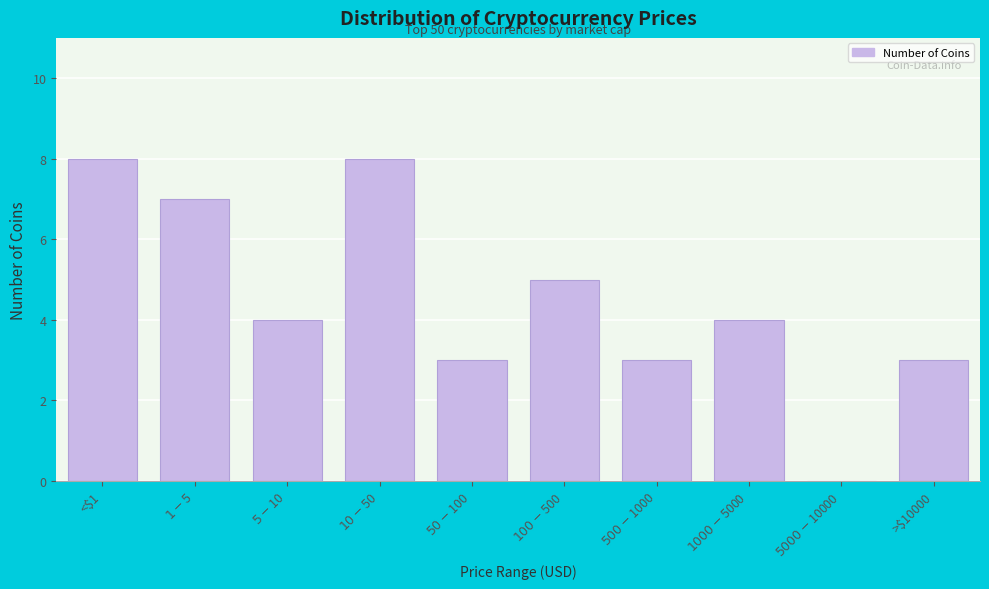

What is the sum of all values?

45